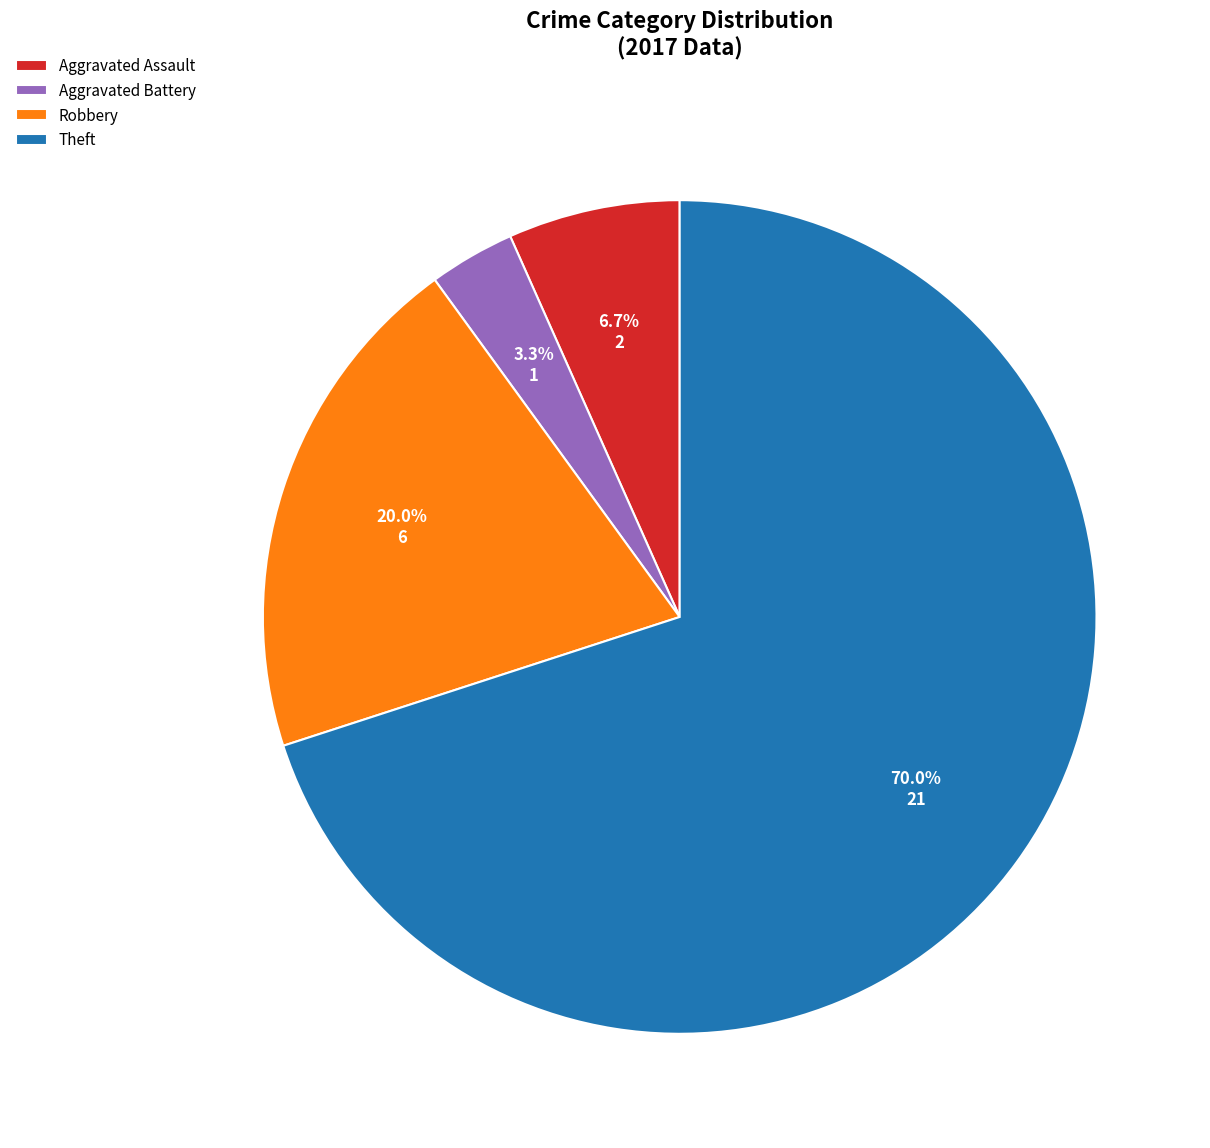

To the nearest percent, what percentage of the pie is Theft?

70%